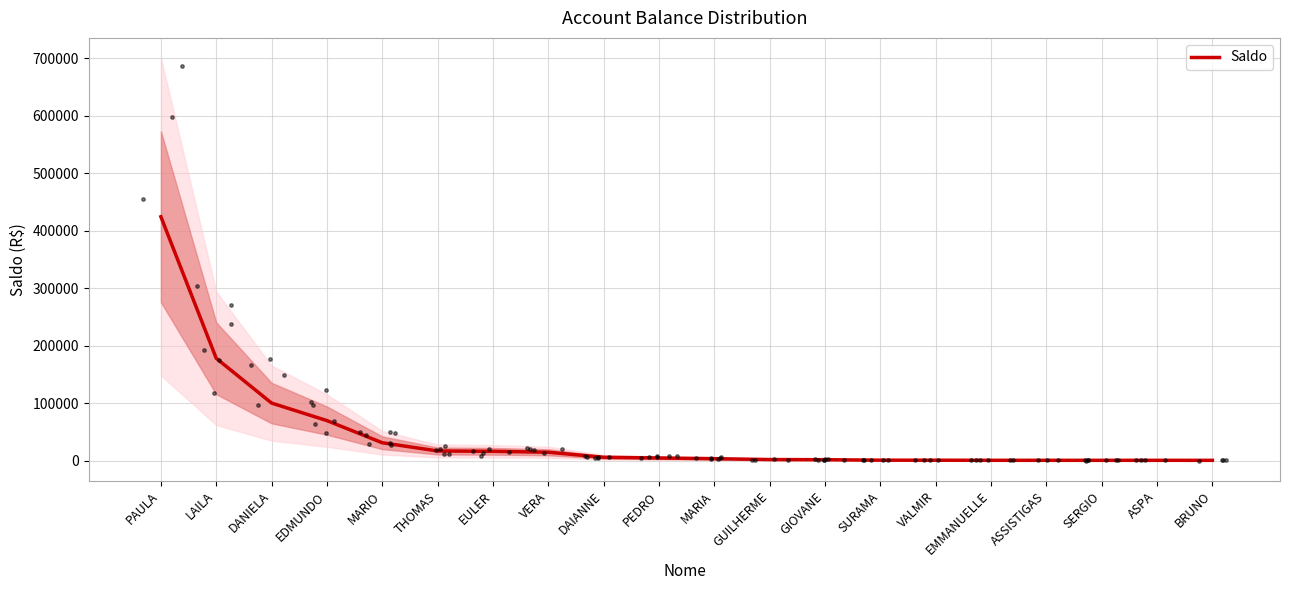

Approximately how many times larger is the value at PEDRO compared to VALMIR?

4.3